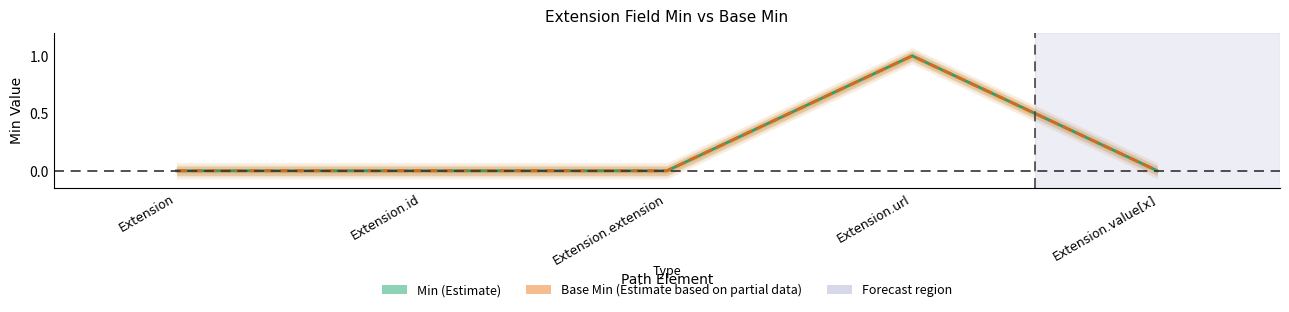

What is the value of the Base Min point at the 4th from the left?

1